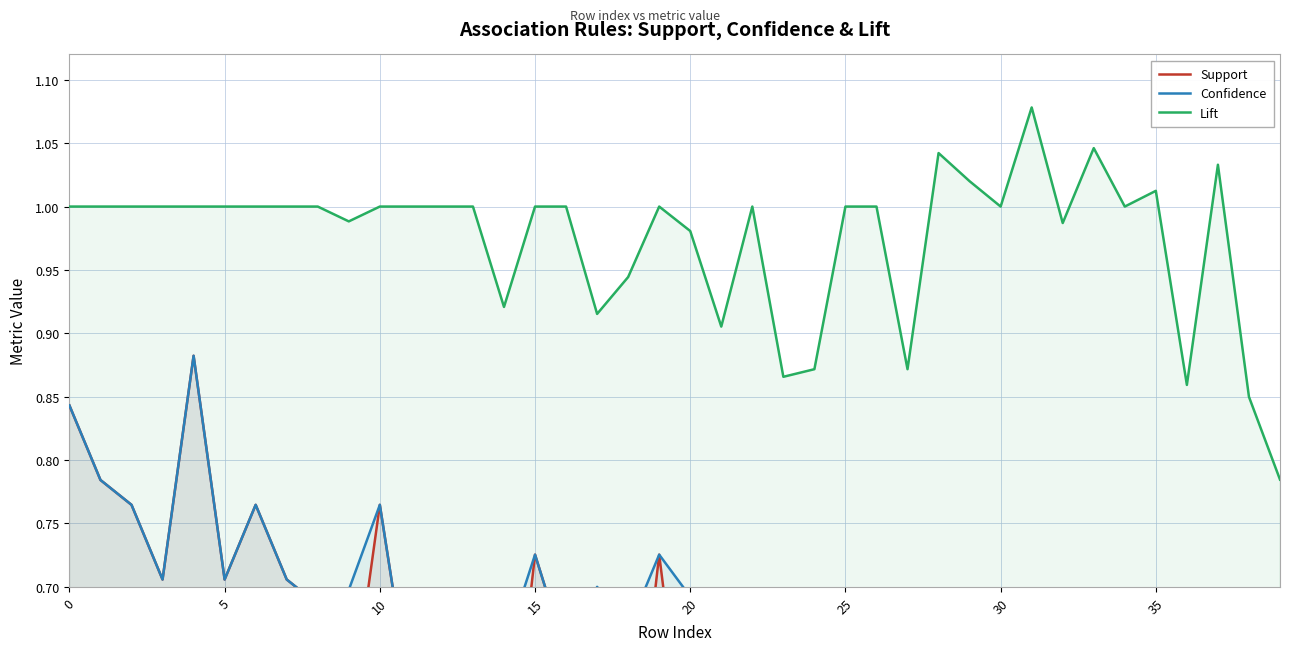

At which label is Support closest to 0?

38